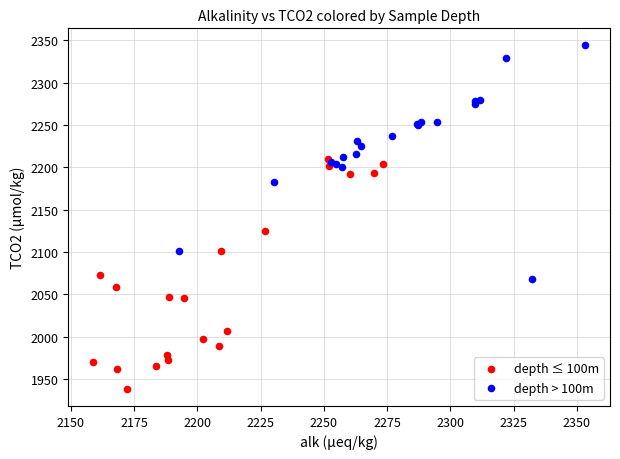

Which series contains the highest Y value?

depth > 100m